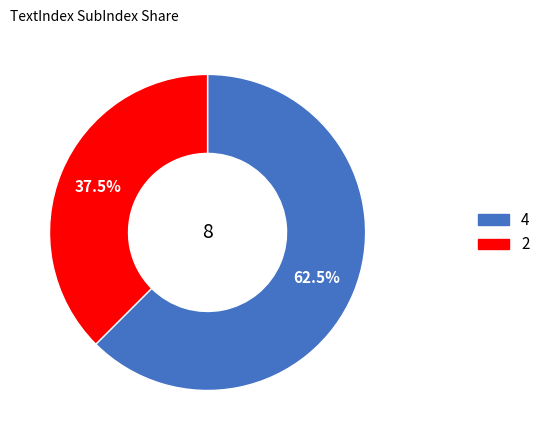

Rank the categories by value from lowest to highest.

2, 4